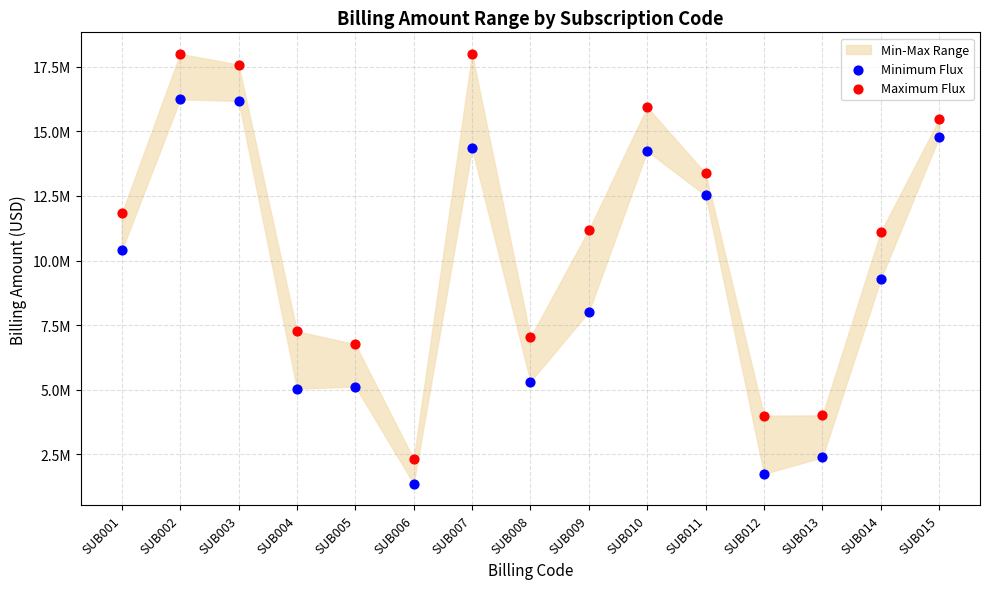

Which series has the widest spread of Y values?

Maximum Flux